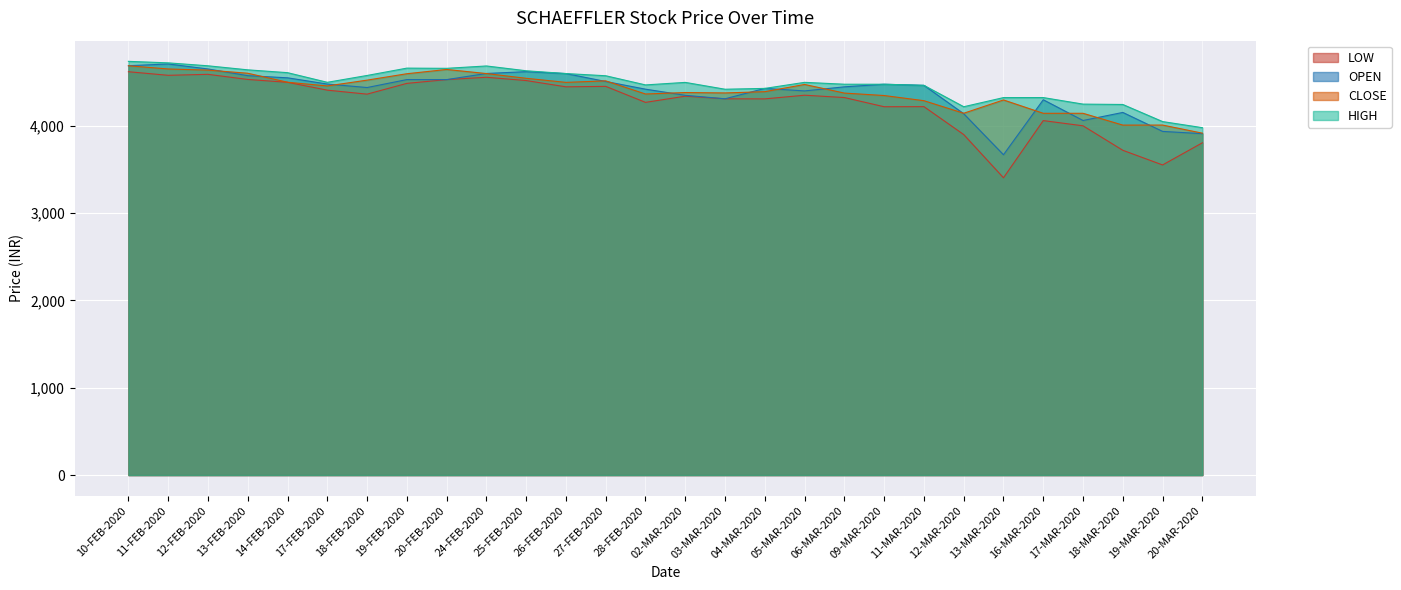

Which category has the highest value in the LOW series?

10-FEB-2020